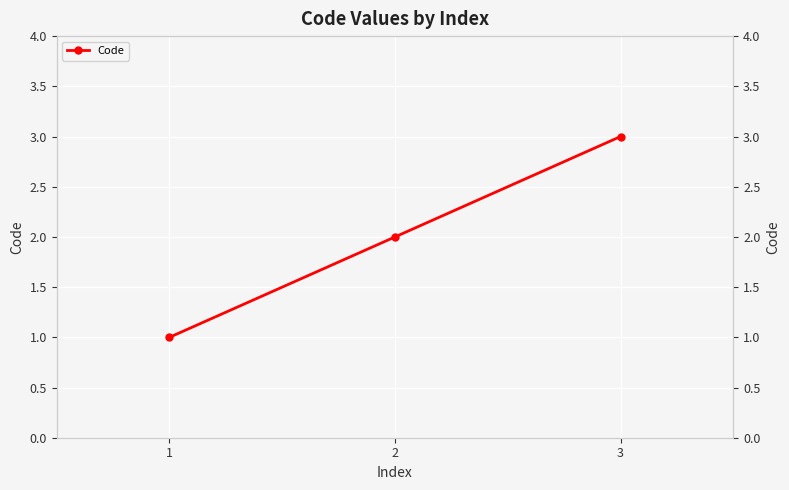

How many data points are less than 2?

1